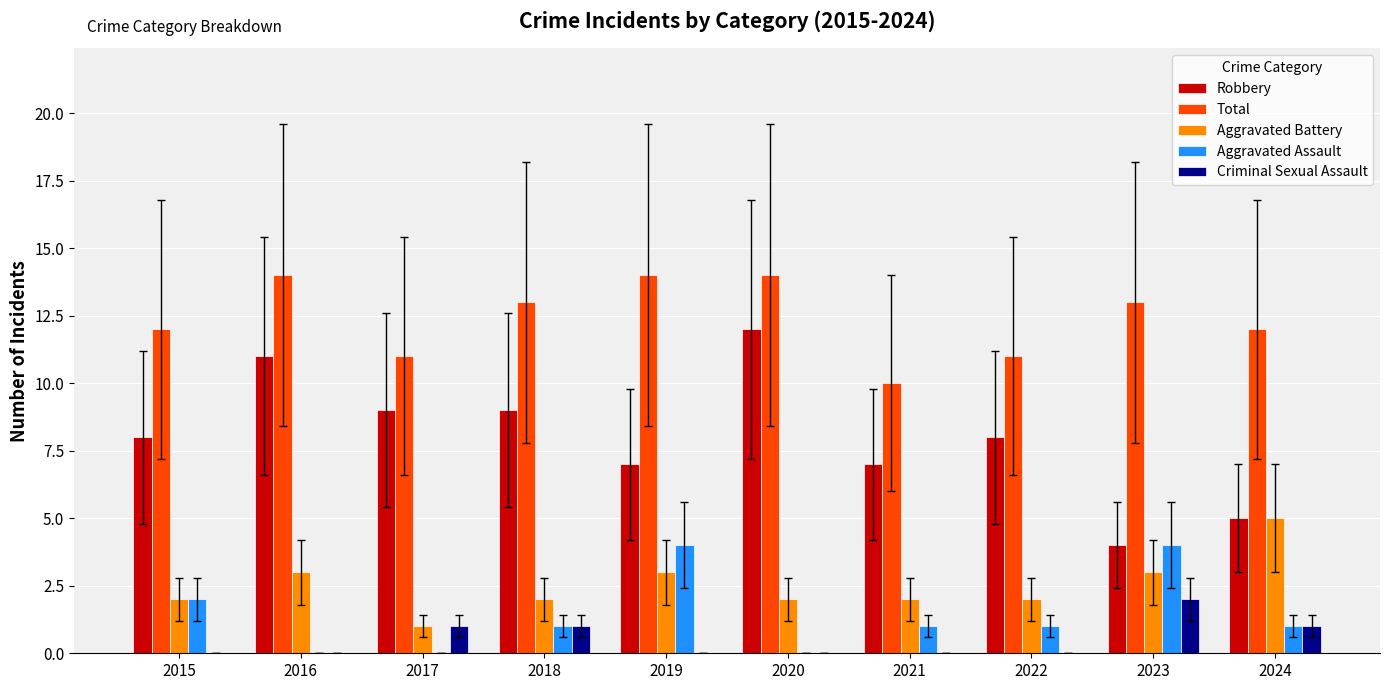

Which series has the widest spread of values?

Robbery